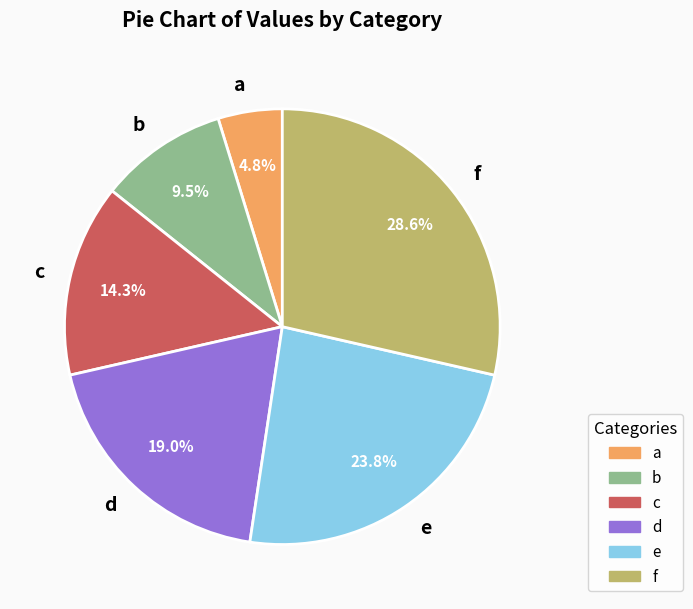

Which slice is the smallest?

a